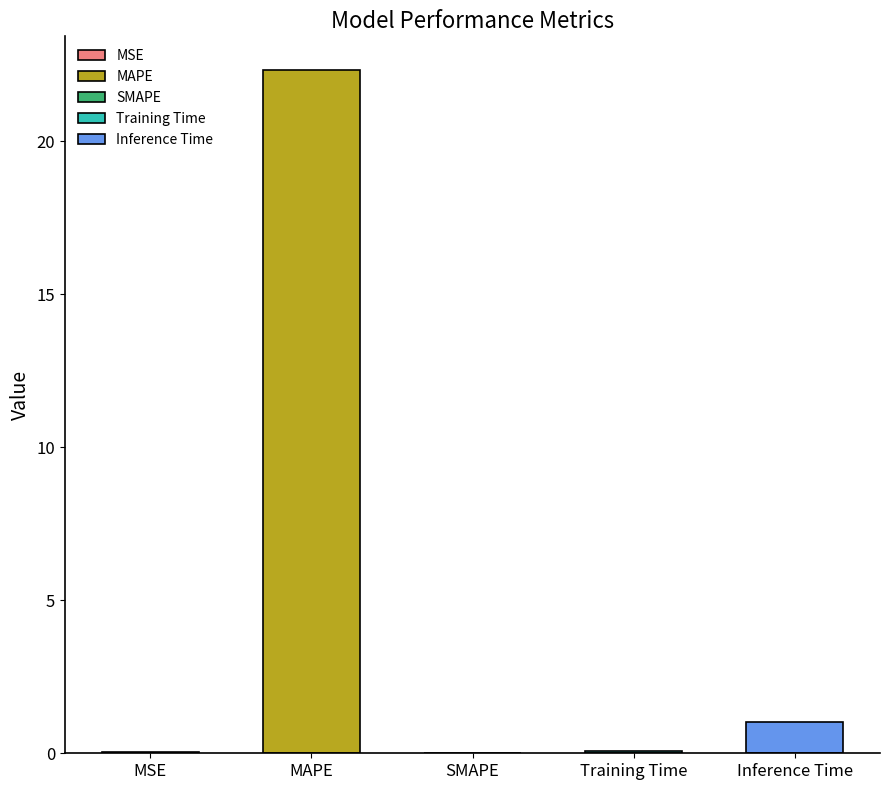

The chart shows a value of 1.0 at Inference Time. True or false?

True